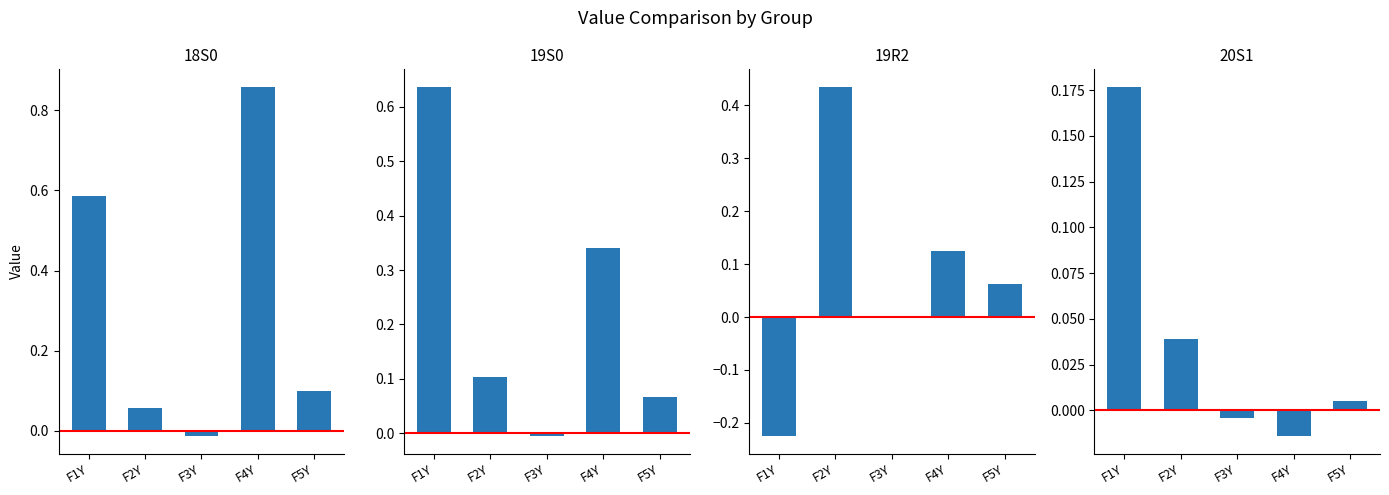

Is the value of 20S1 at F1Y greater than the value of 19S0 at F1Y?

No